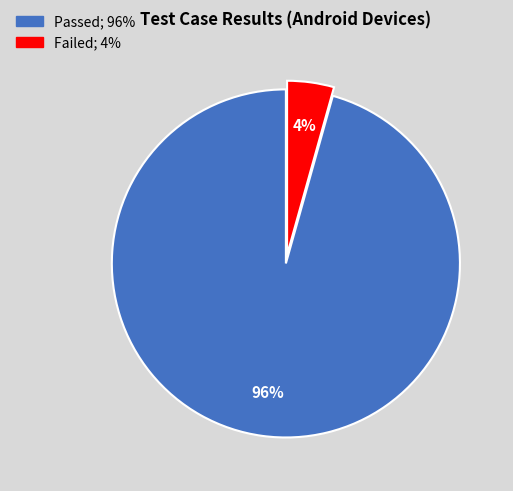

What is the smallest slice in the pie chart?

Failed